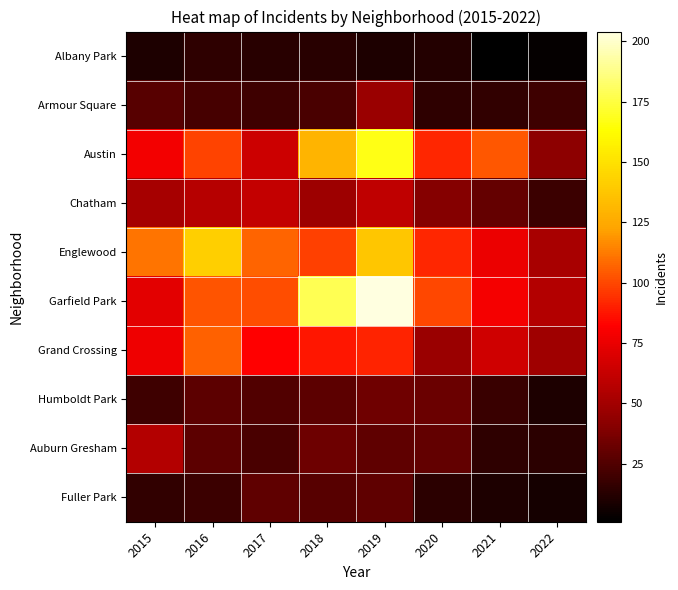

How many data points does each series have?

8